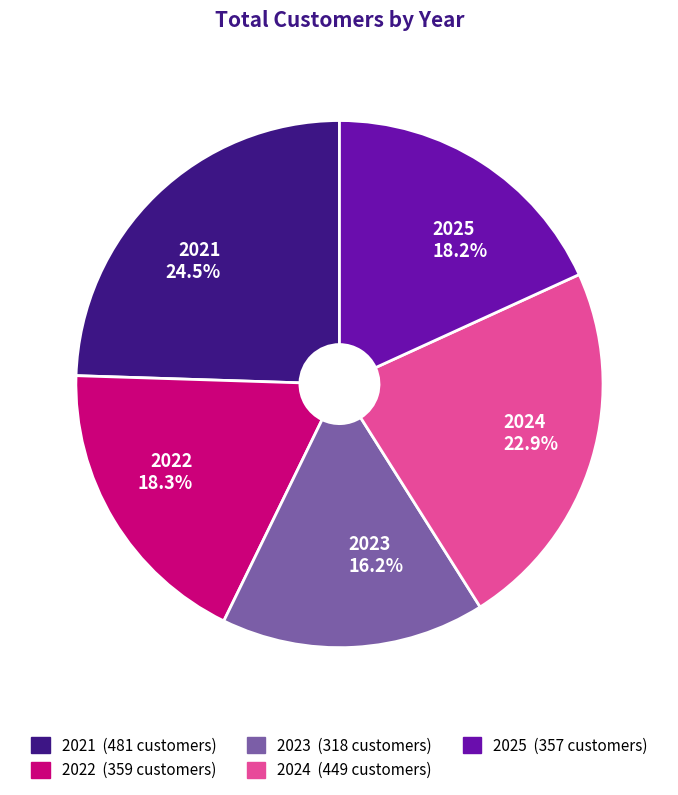

Which slice is the largest?

2021